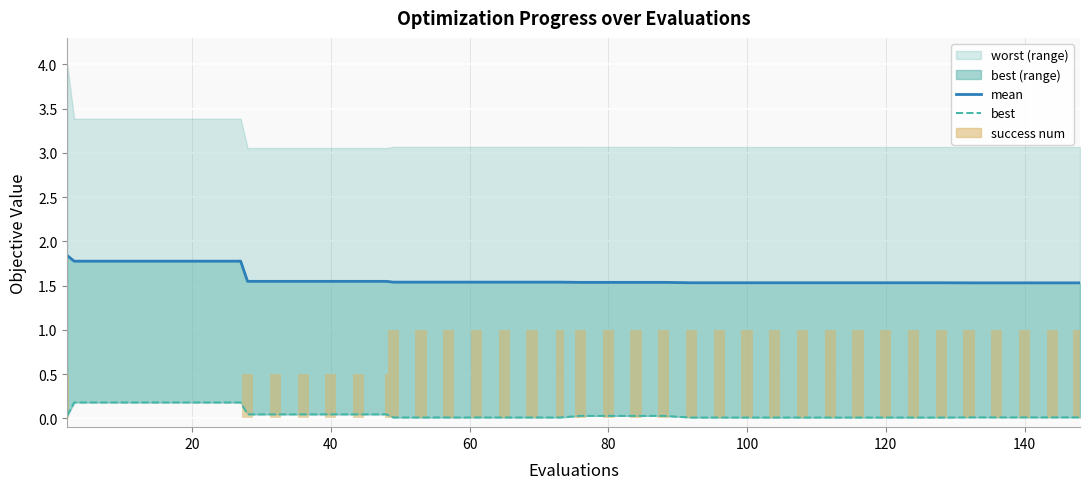

At which label is success num closest to 0?

20